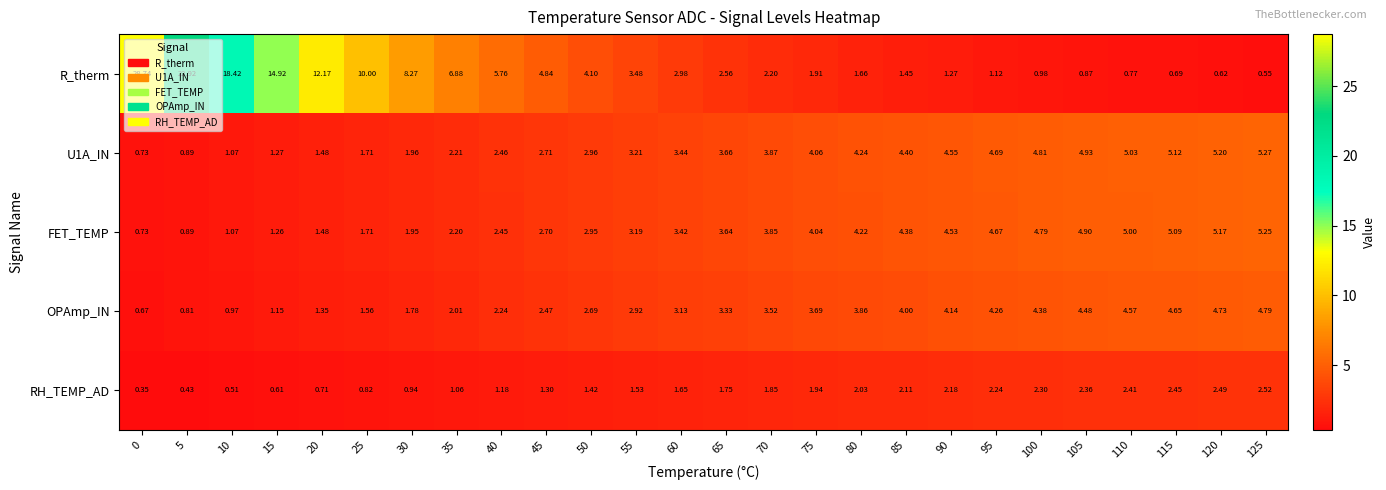

Which series has the largest range (max minus min)?

R_therm